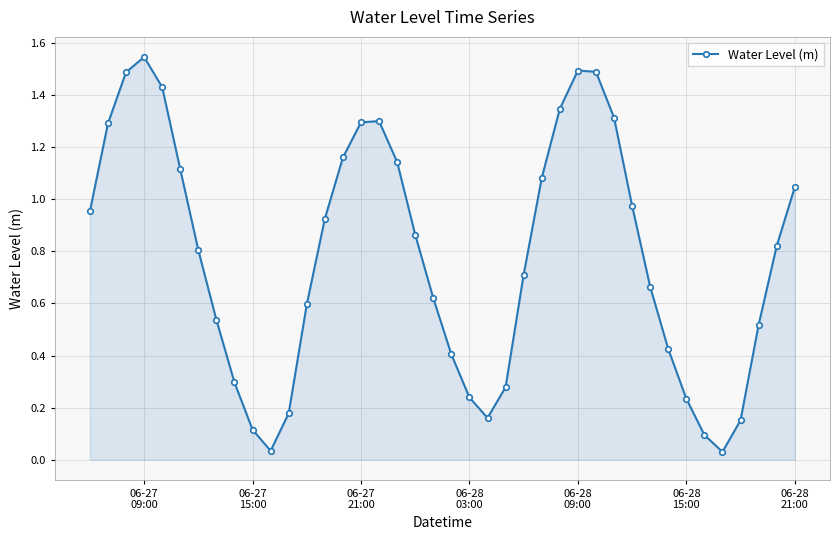

How many interior local valleys (lower than both neighbors) does the data have?

3